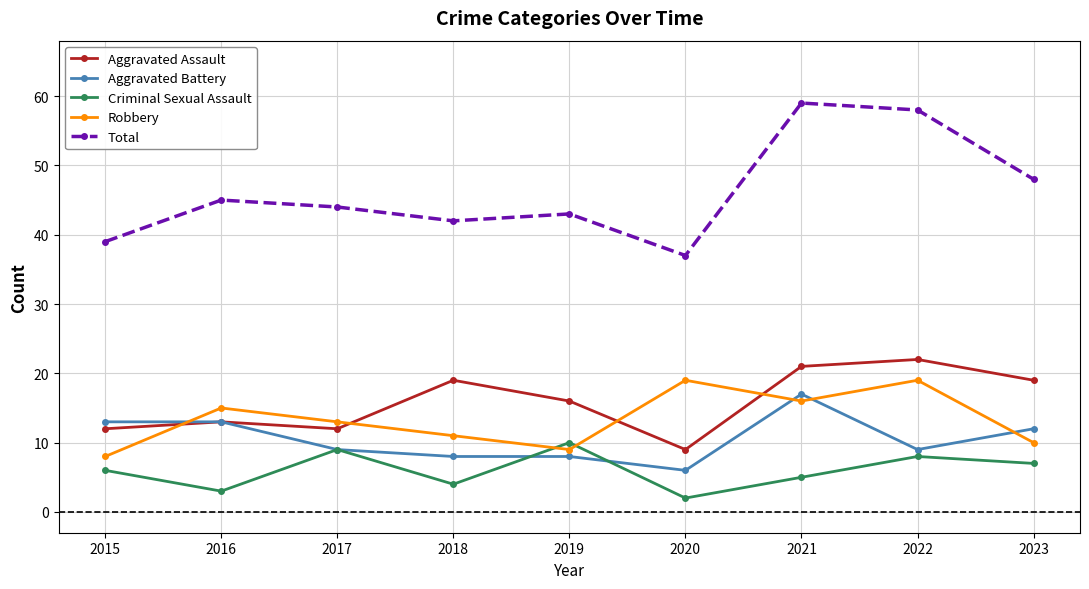

The Total series shows 23 at 2015. True or false?

False